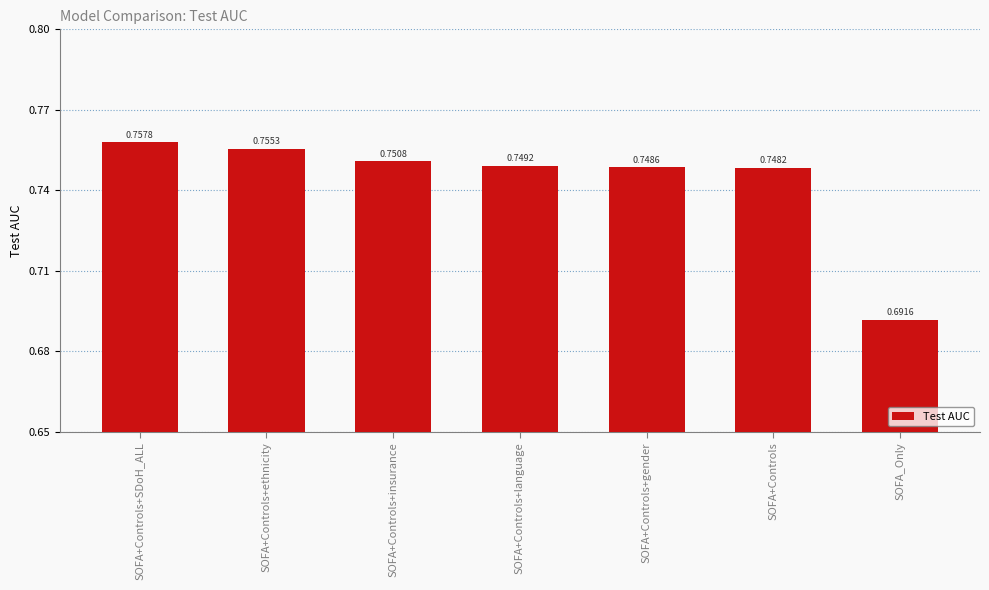

Which label corresponds to the largest value in the chart?

SOFA+Controls+SDoH_ALL